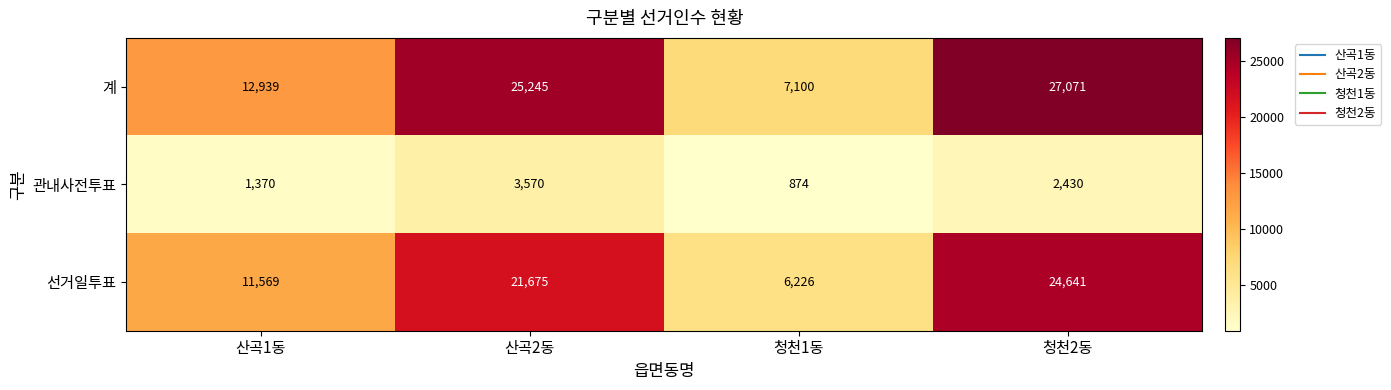

Rank the categories by 계 value from lowest to highest.

청천1동, 산곡1동, 산곡2동, 청천2동